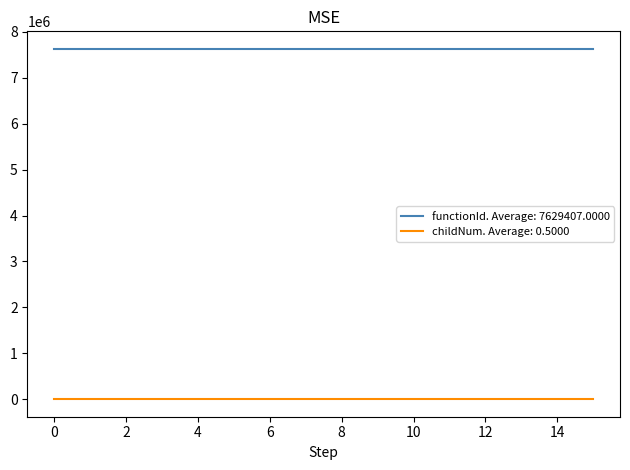

Which series has the largest total across all categories?

functionId. Average: 7629407.0000